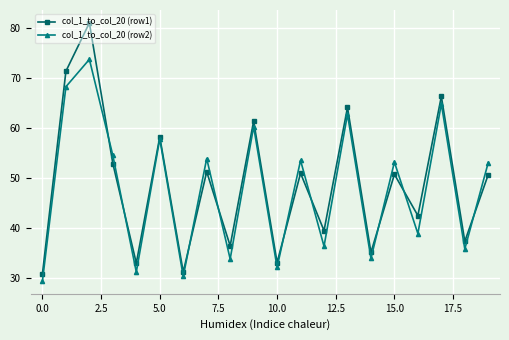

What is the maximum value for col_1_to_col_20 (row2)?

73.7